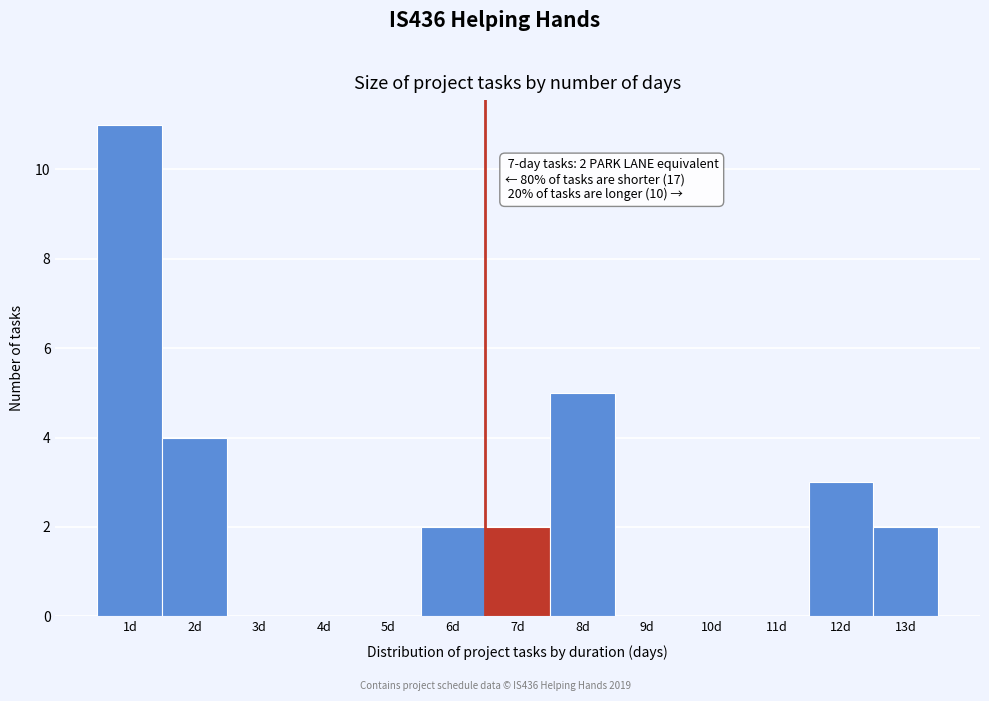

Reading left to right, list all the values displayed in this chart.

1d=11	2d=4	3d=0	4d=0	5d=0	6d=2	7d=2	8d=5	9d=0	10d=0	11d=0	12d=3	13d=2